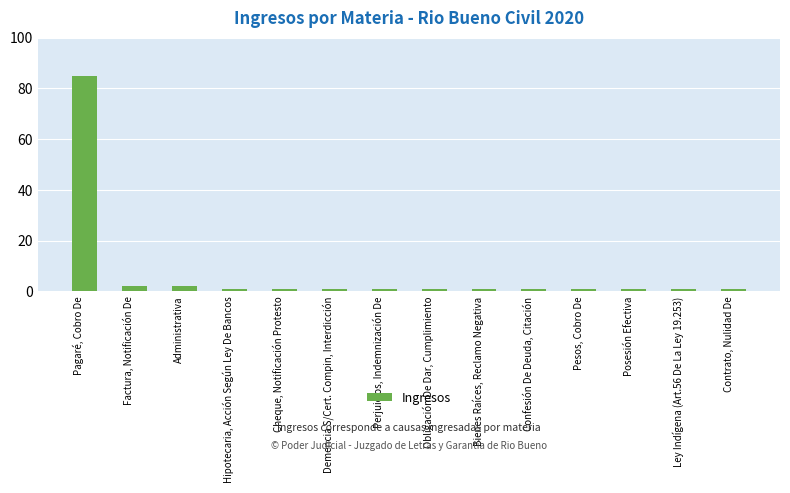

True or false: the data shows 85 at Pagaré, Cobro De.

True